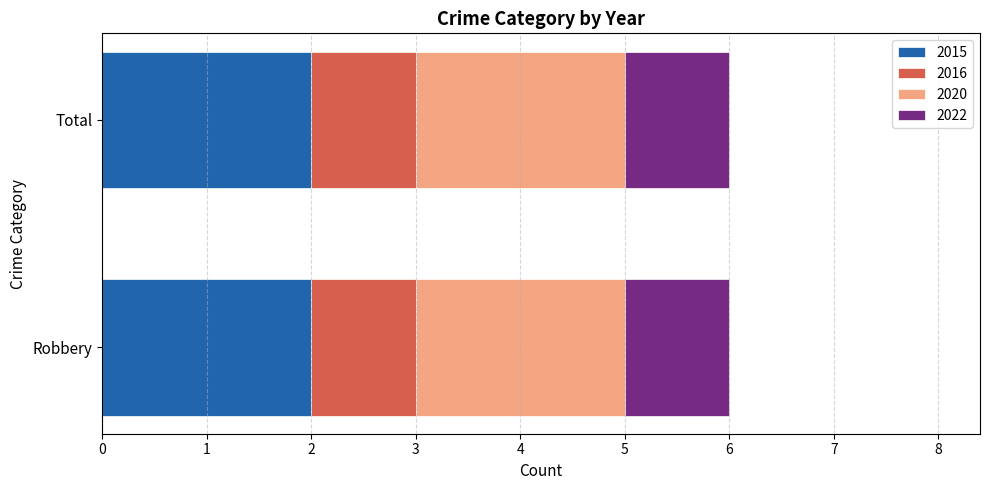

What is the total value across all series at Robbery?

6